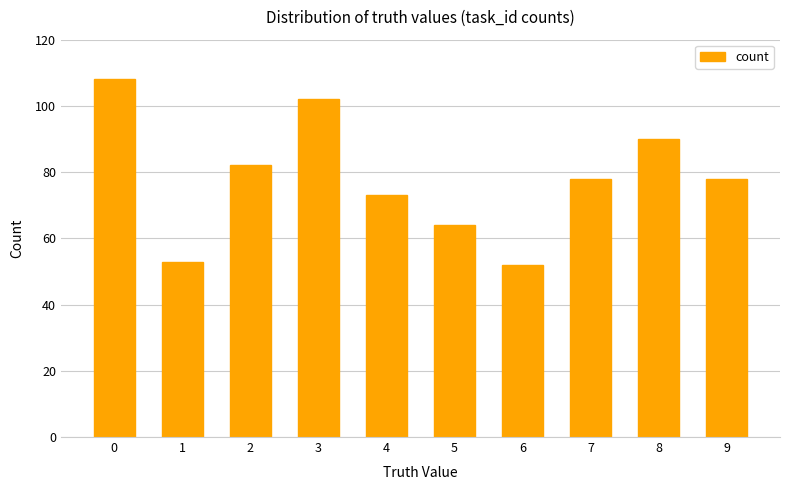

What is the average value?

78